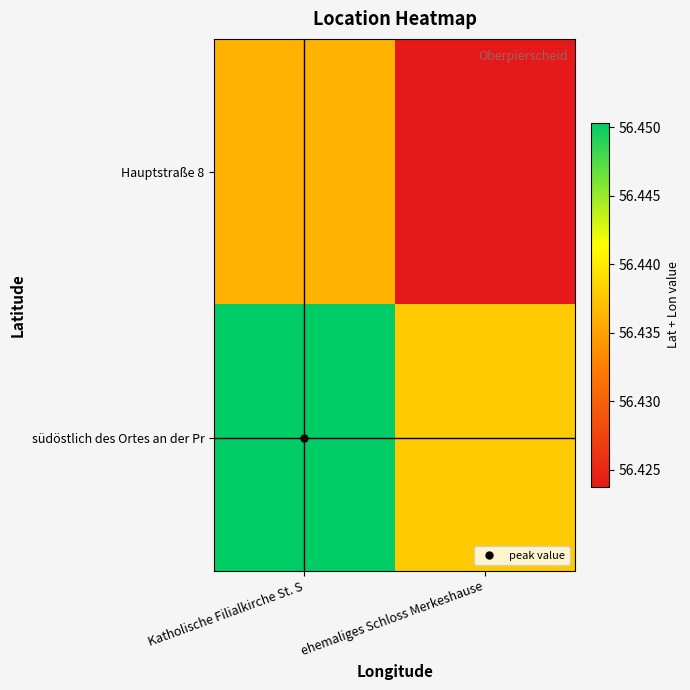

Which series has the largest total across all categories?

südöstlich des Ortes an der Pr